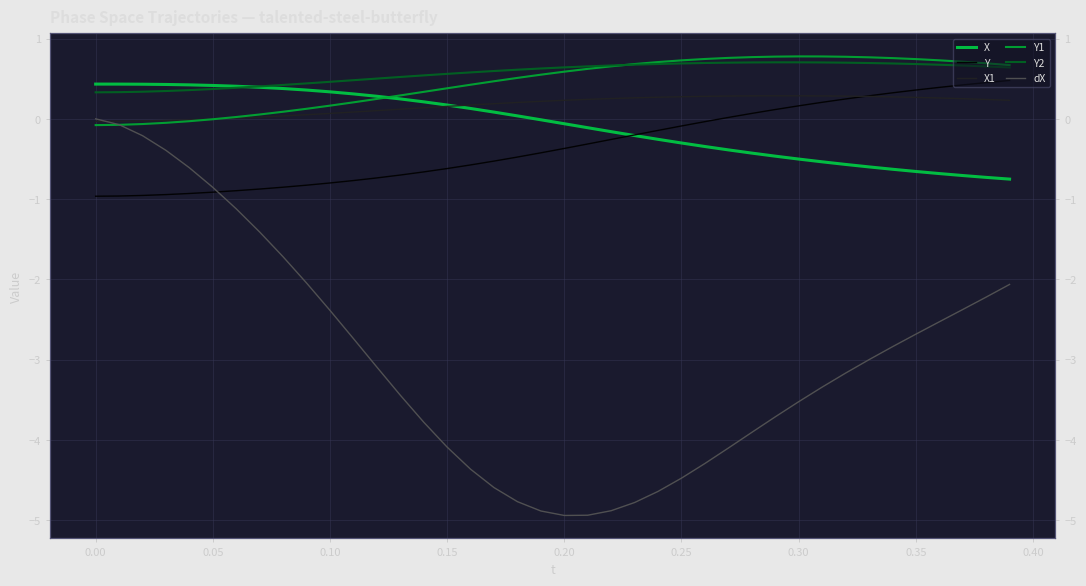

True or false: Y1 and dX cross at least once.

True